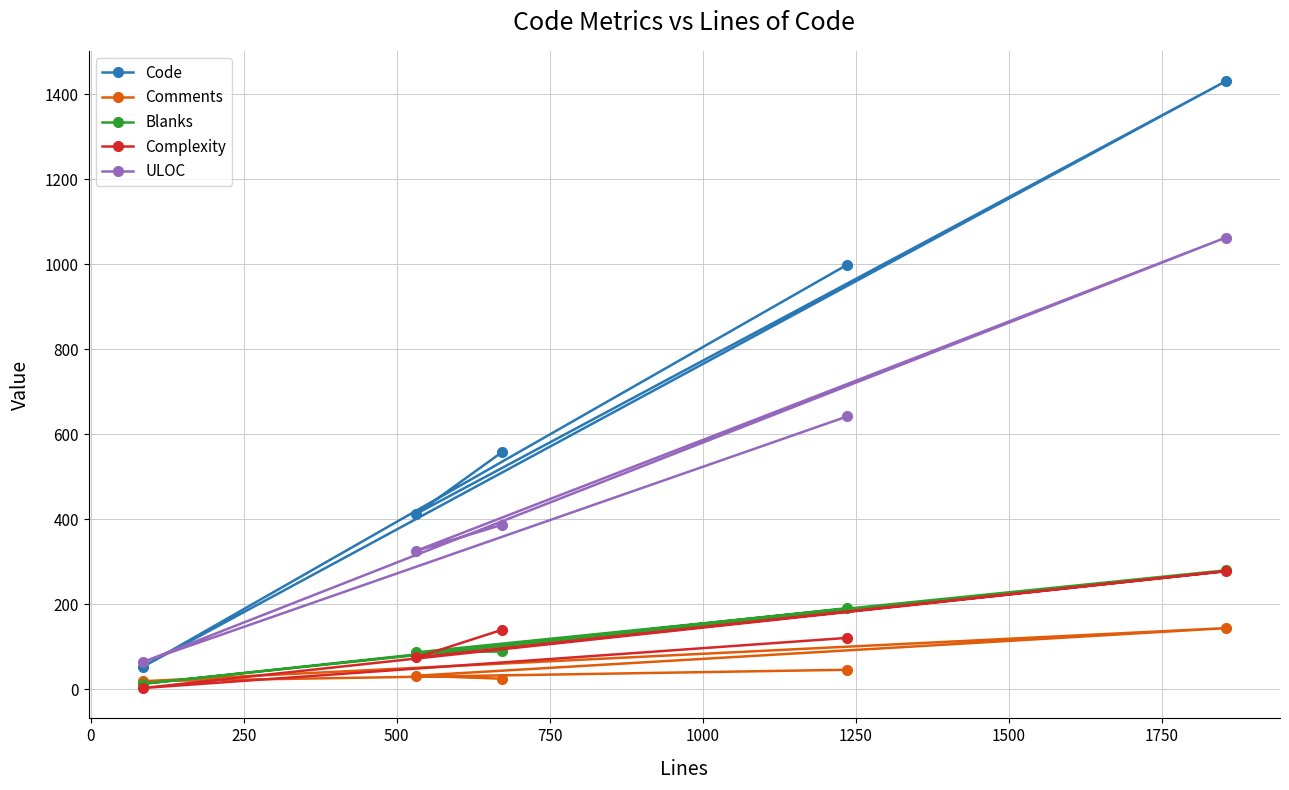

Which series has the largest range (max minus min)?

Code